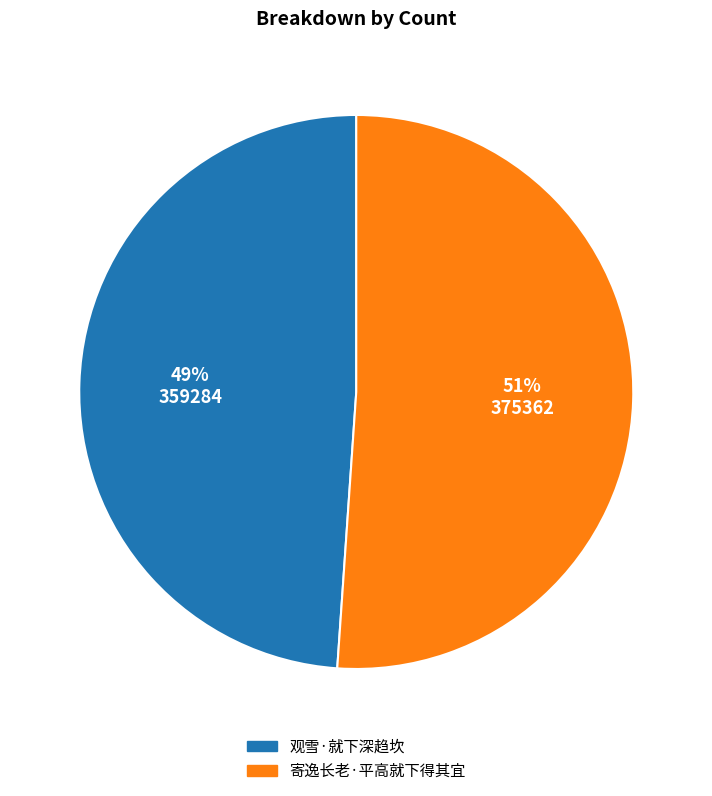

What is the ratio of the value at 寄逸长老·平高就下得其宜 to the value at 观雪·就下深趋坎?

1.0